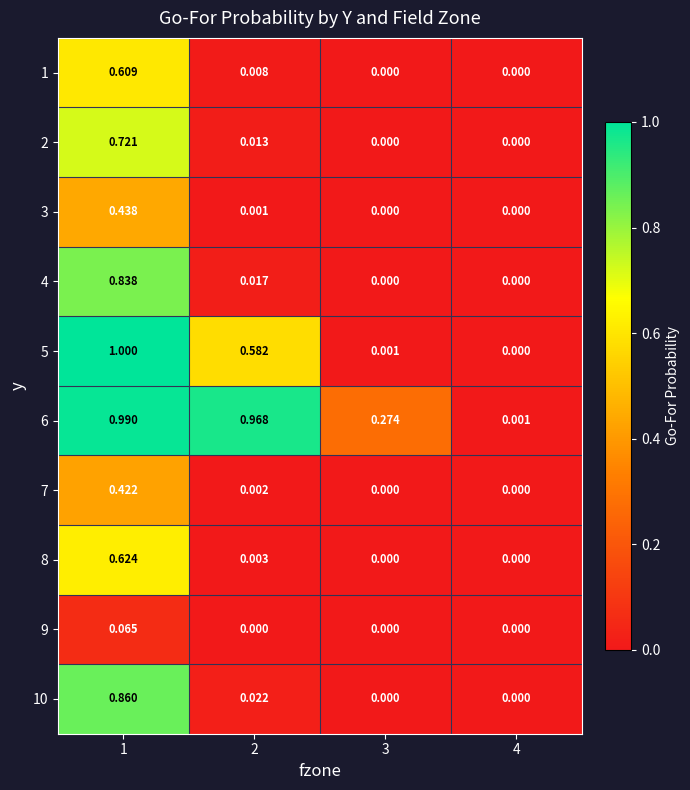

Is the value of 7 at 1 greater than the value of 10 at 2?

Yes